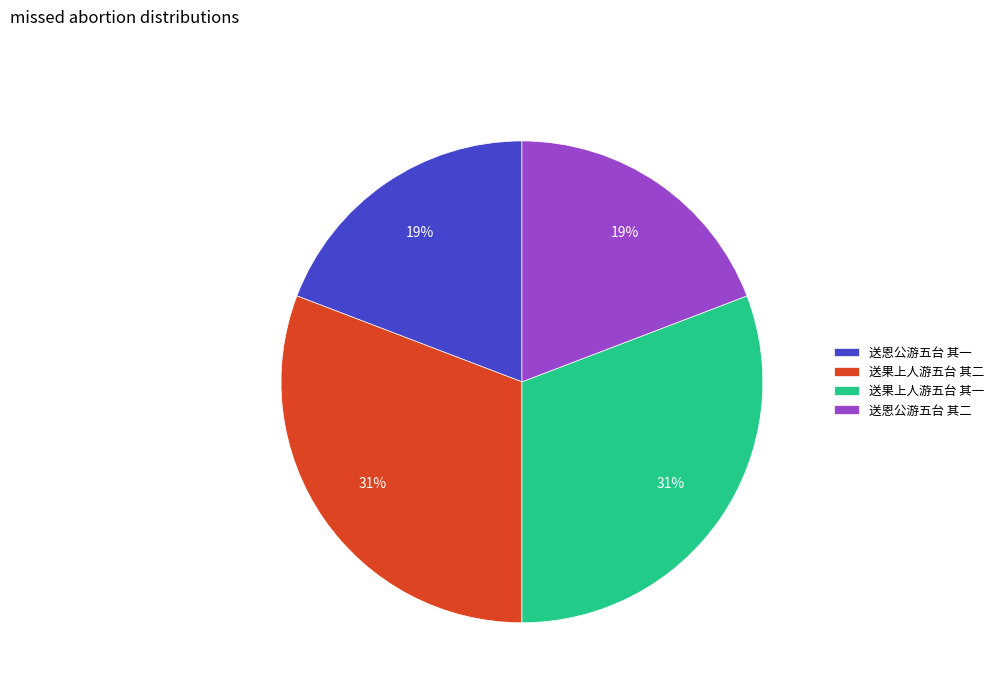

Combined, do 送果上人游五台 其二 and 送果上人游五台 其一 account for over 50%?

Yes